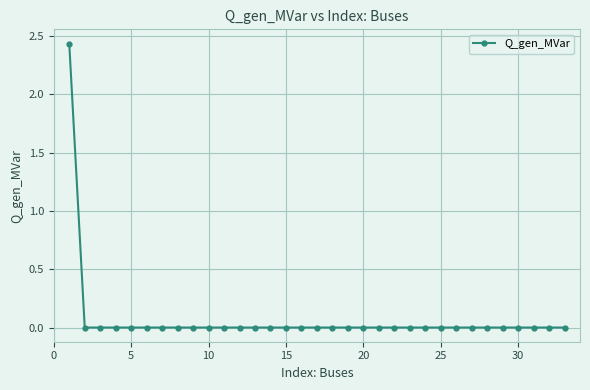

True or false: the data has more than 2 interior local peaks.

True